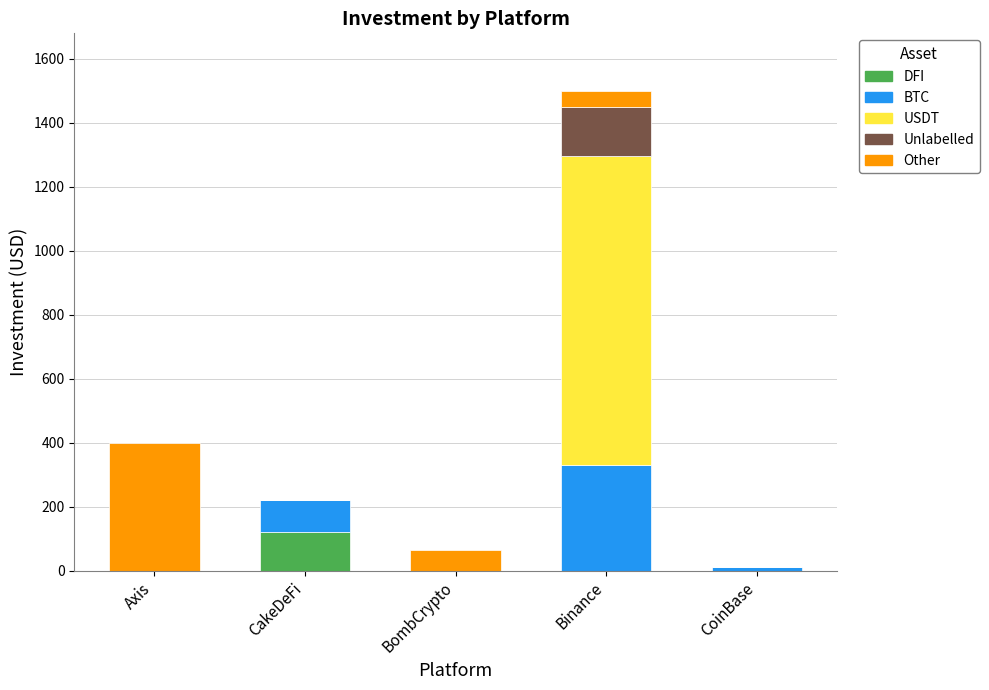

The value of DFI at CoinBase is -73. True or false?

False